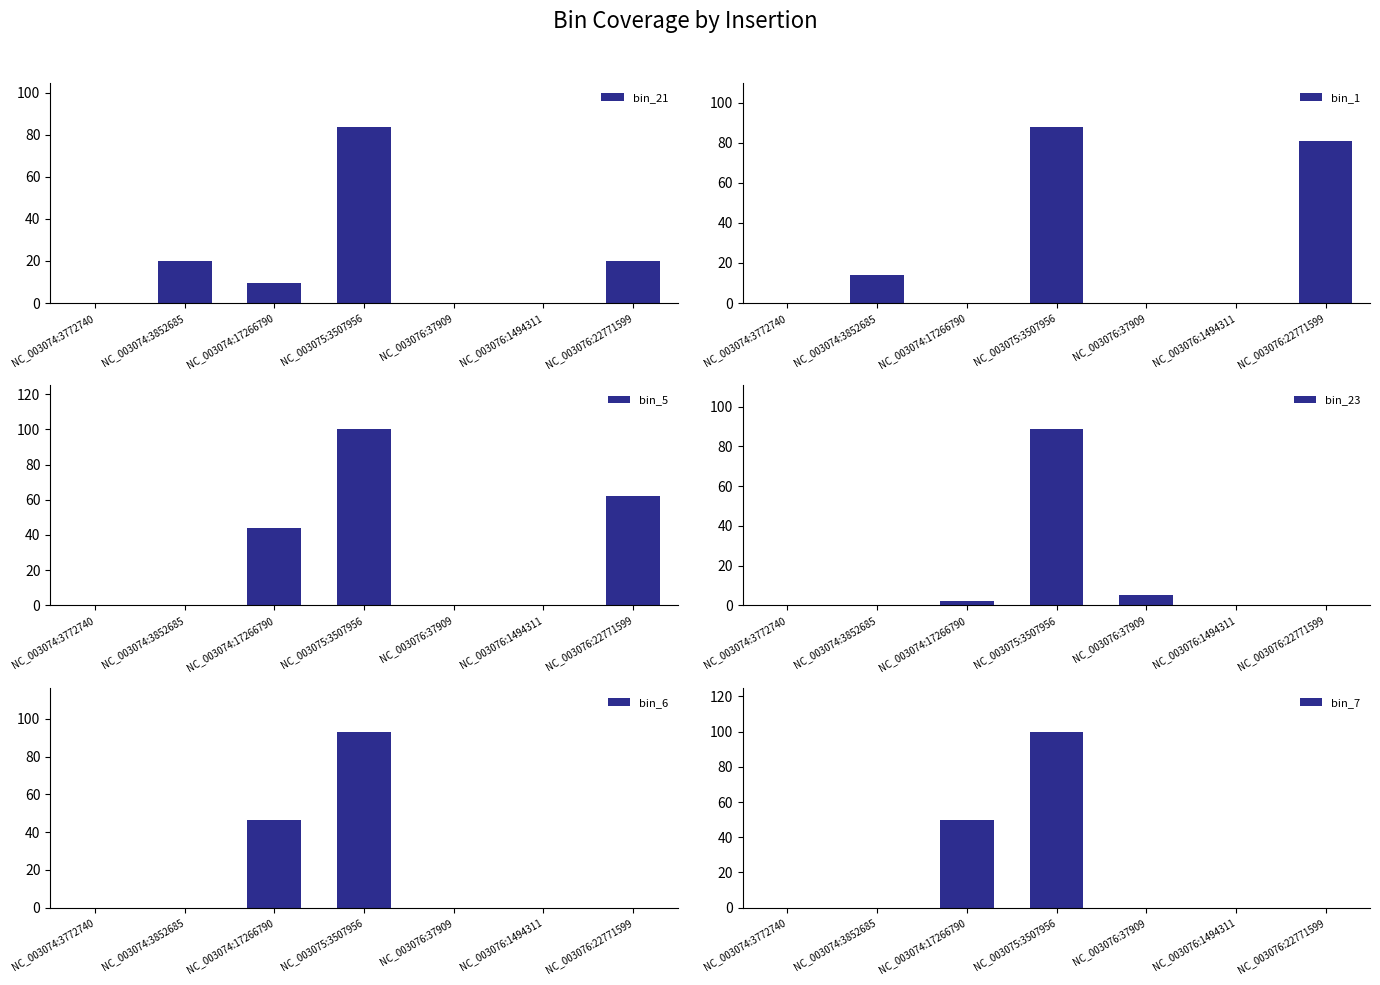

List the series in order of their peak value, highest first.

bin_5, bin_7, bin_6, bin_23, bin_1, bin_21